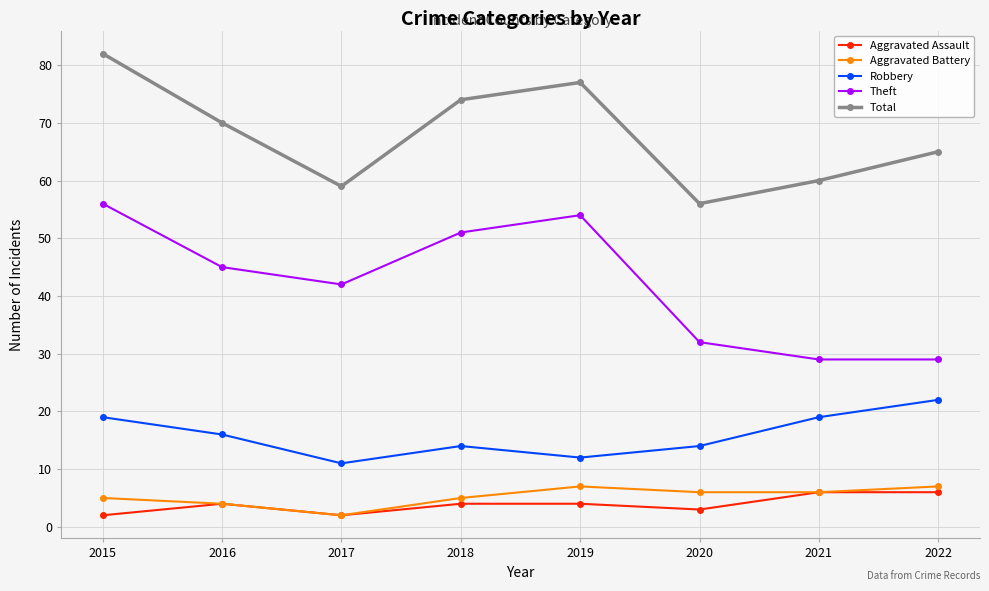

Where does the Total series first go above 70?

2015